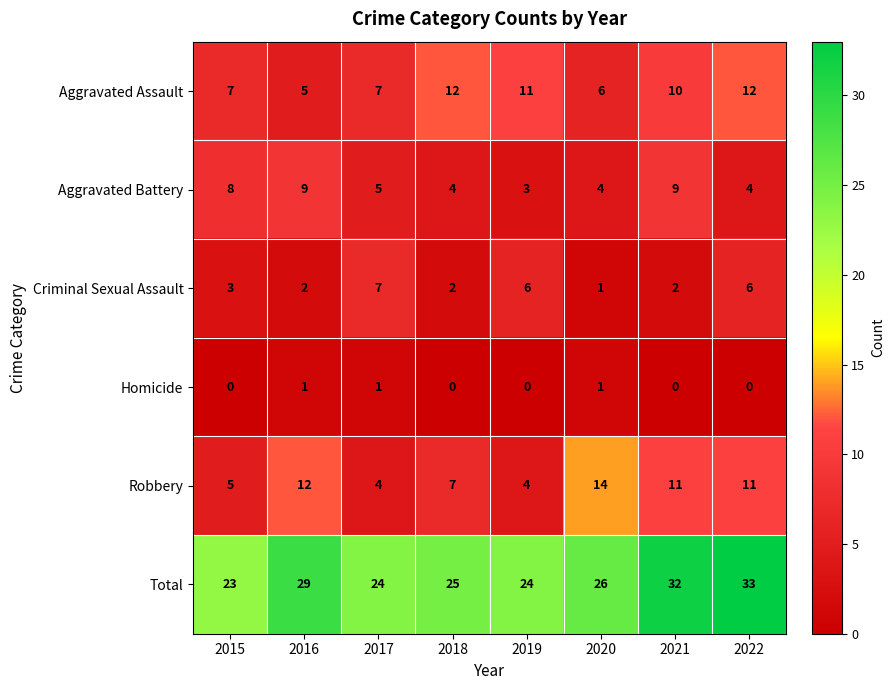

How many categories are shown in the chart?

8